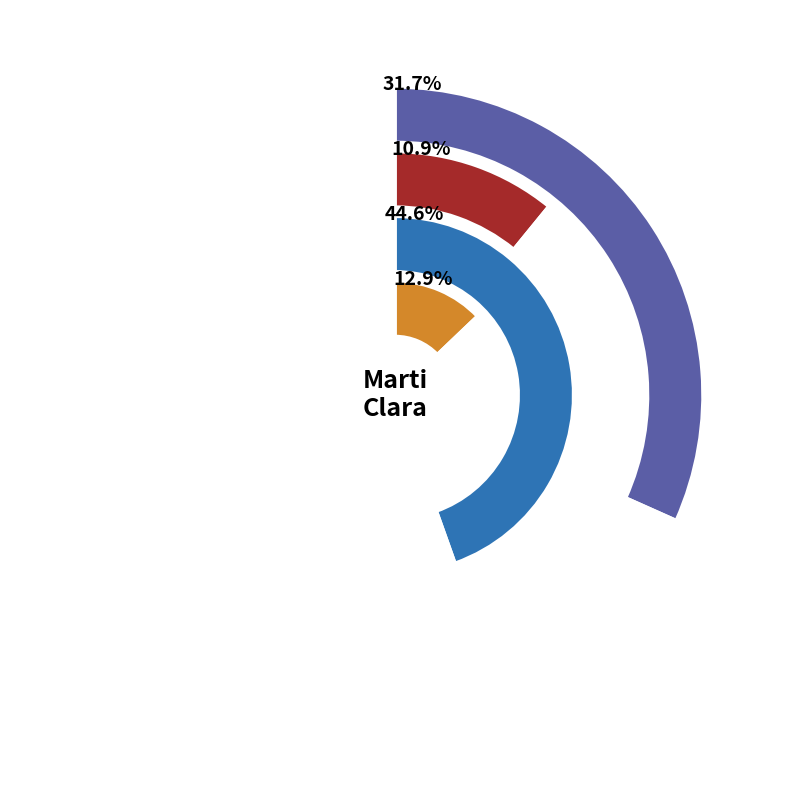

Rank the categories by value from lowest to highest.

Clara, Sara, Marti, Robert